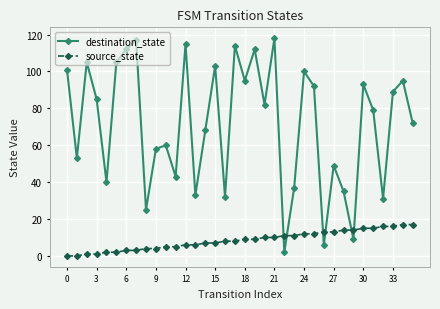

What is the value of the source_state point at the 20th from the left?

9